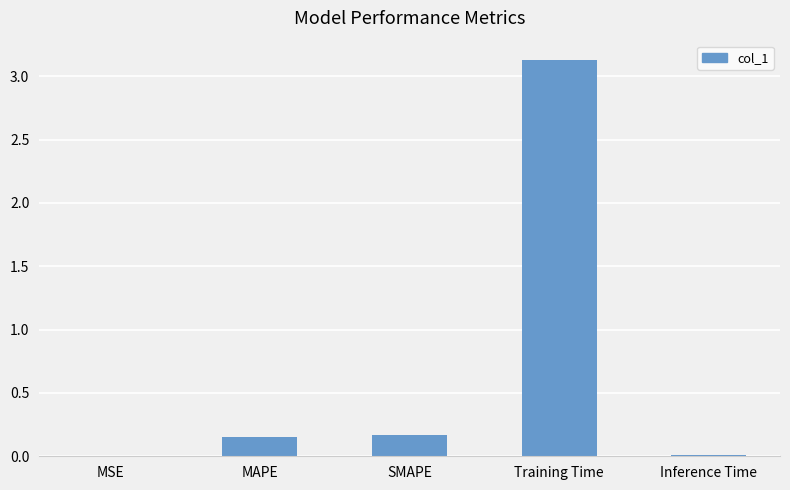

Which has a higher value, Training Time or MSE?

Training Time